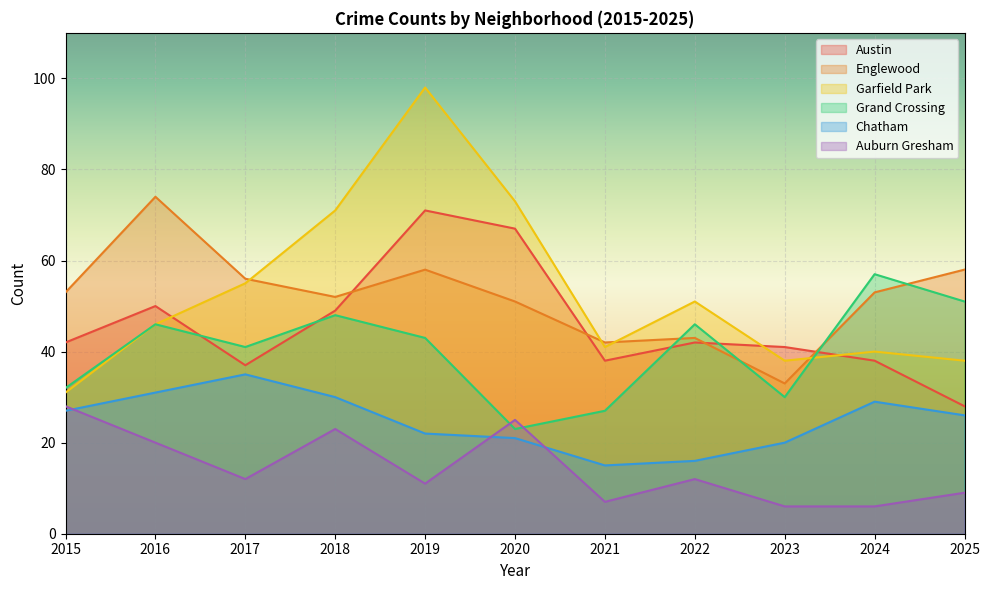

Between 2016 and 2020, which is larger?

2020